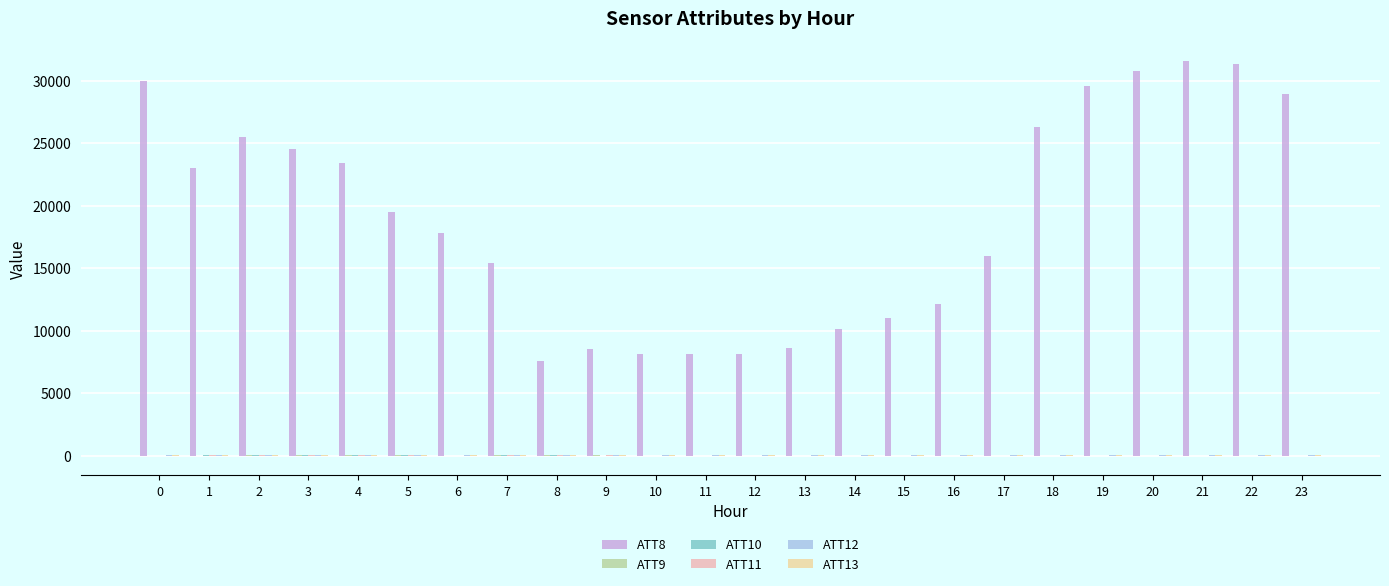

Which series has the largest total across all categories?

ATT8